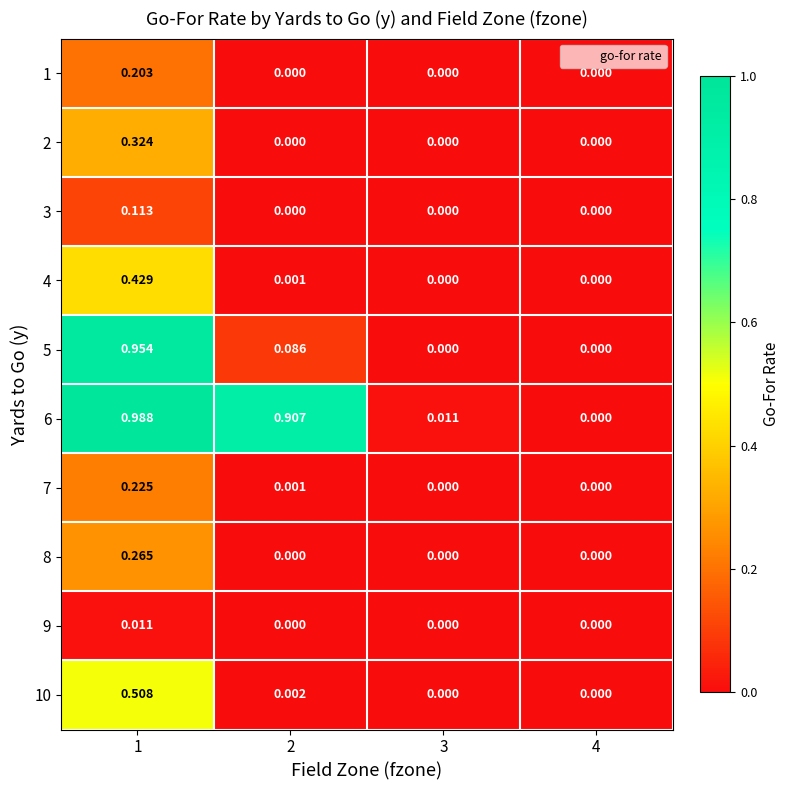

Is the value of 3 at 1 greater than the value of 8 at 1?

No